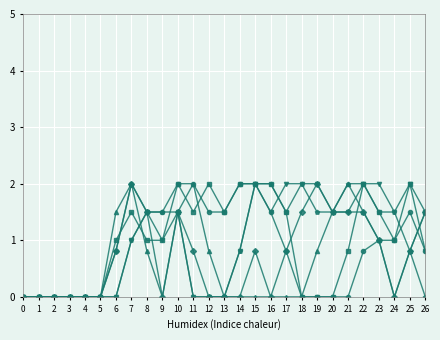

What is the greatest value displayed?

2.0